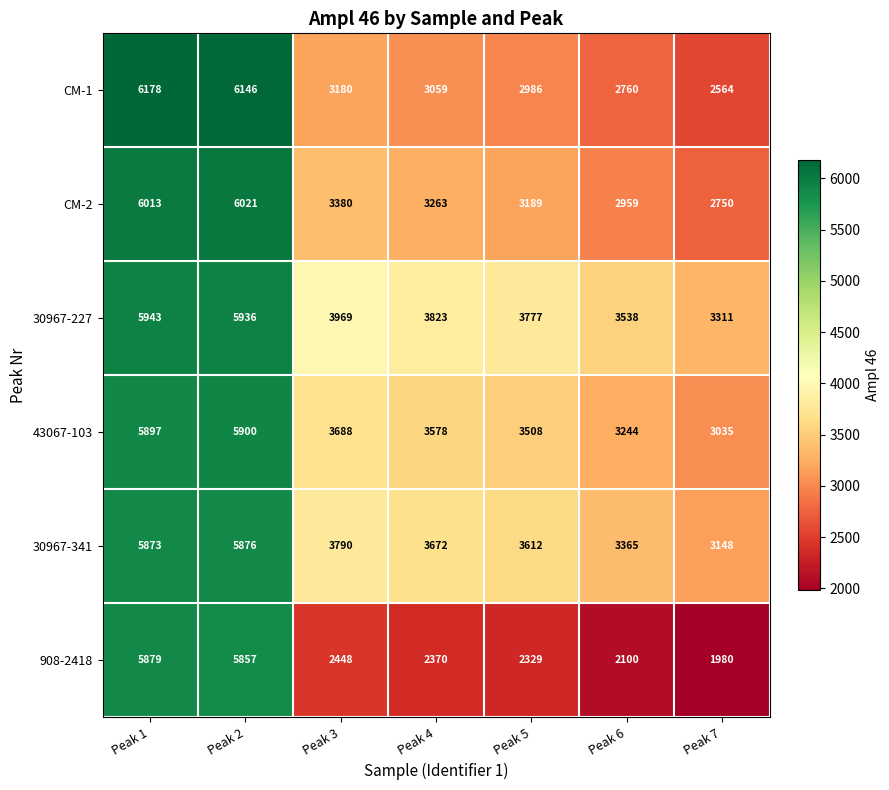

Which series has the largest range (max minus min)?

908-2418